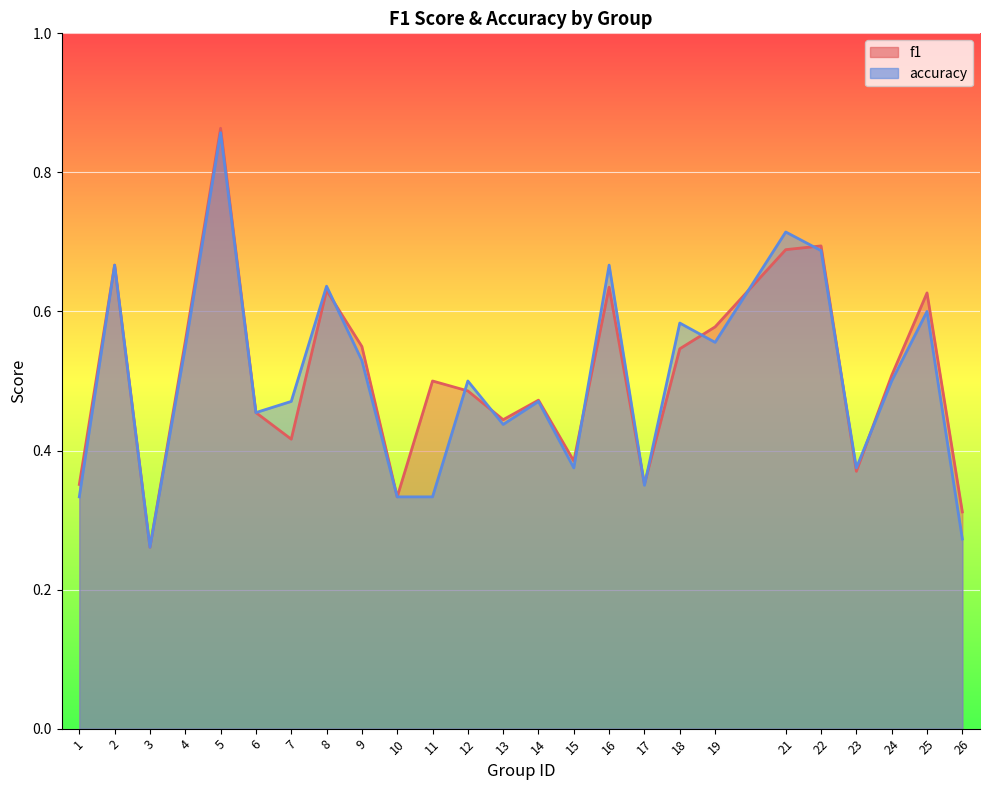

Rank the series at 3 from highest to lowest value.

f1, accuracy